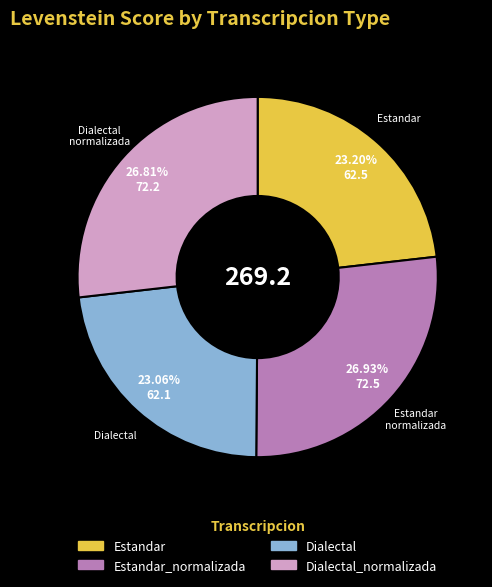

Count the number of slices in the pie.

4